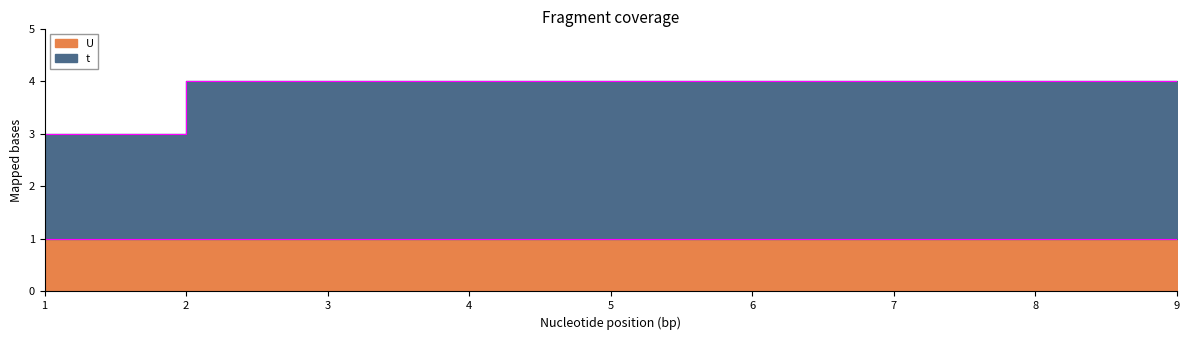

Read the value at 9.

4